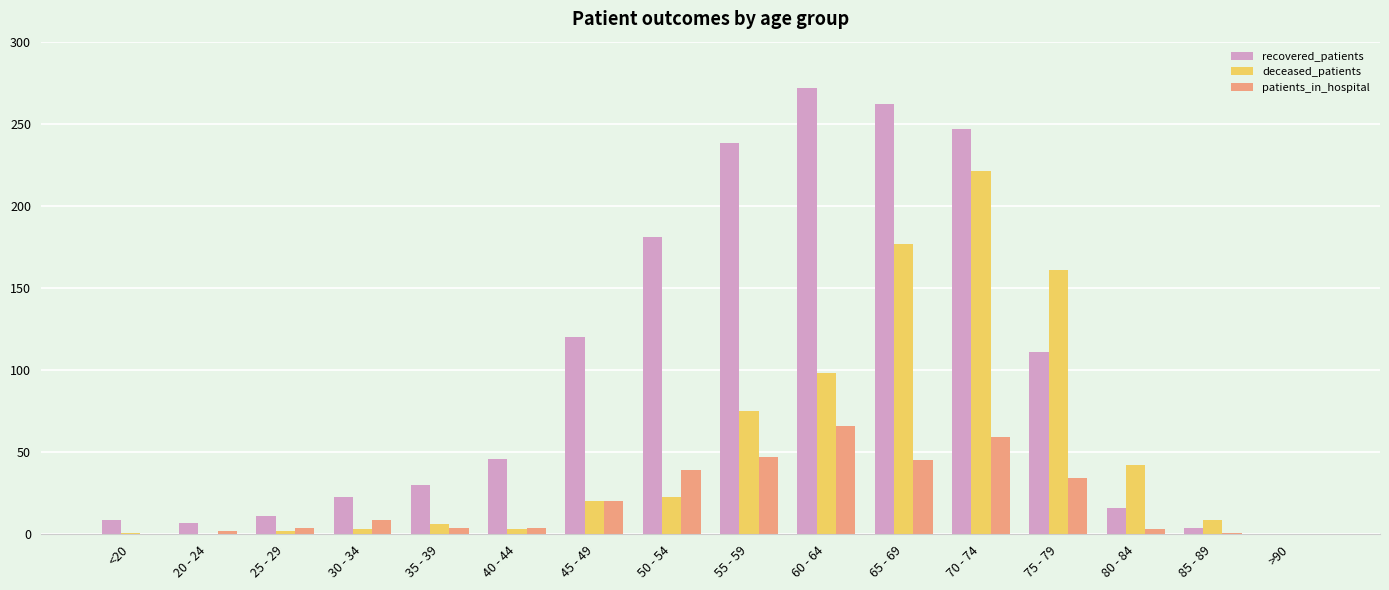

Is it true that deceased_patients equals 98 at 60 - 64?

True